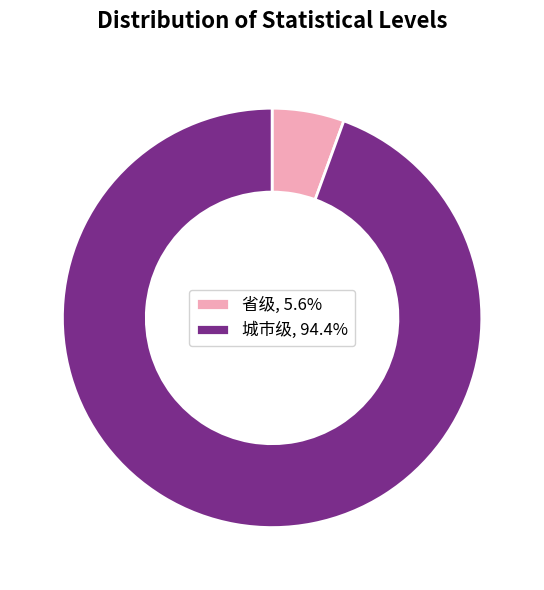

How many slices are in this pie chart?

2